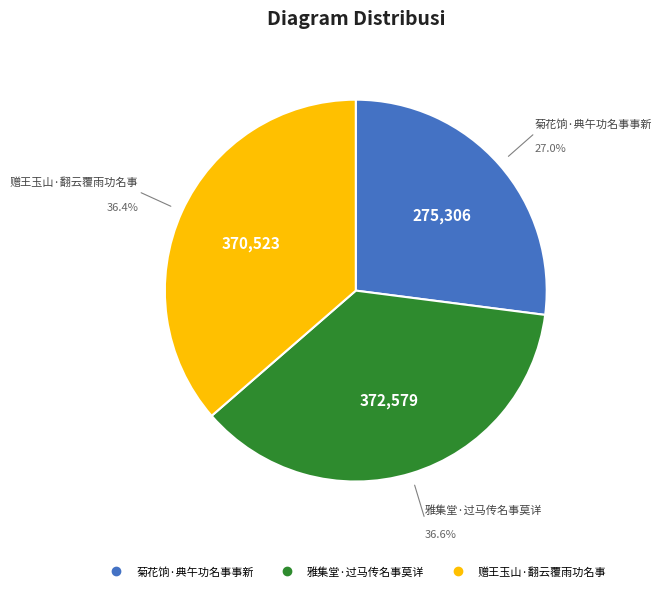

Is there a majority slice in this chart?

No